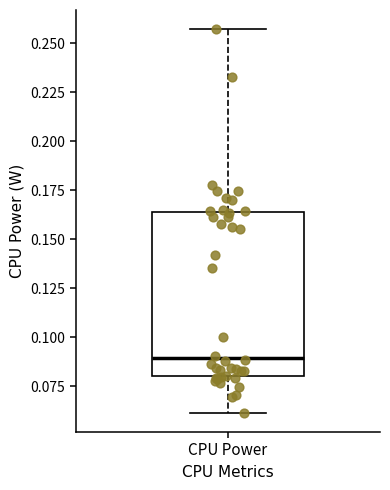

Read this box plot against the y-axis: the position of the median line, the range covered by the box, and the ends of both whiskers. The values are not printed on the chart, so give them approximately, as read against the axis.

median 0.090, box 0.080 to 0.165, whiskers 0.060 to 0.255